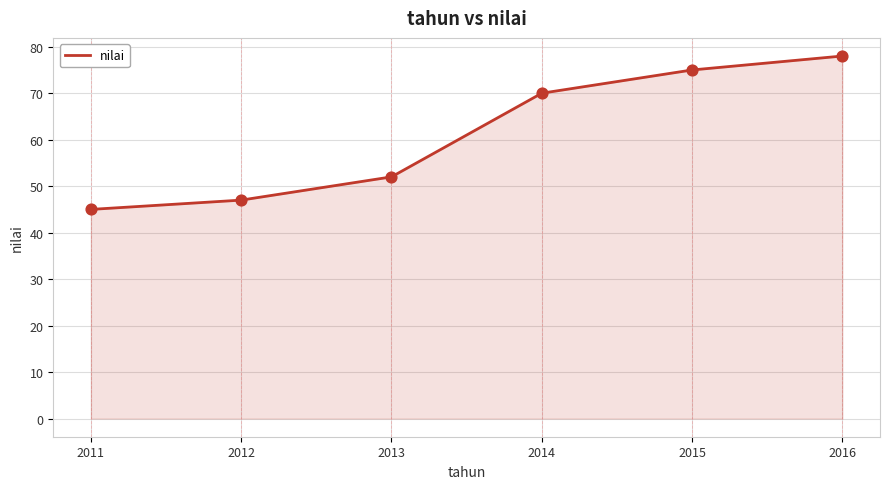

Between 2016 and 2011, which is larger?

2016